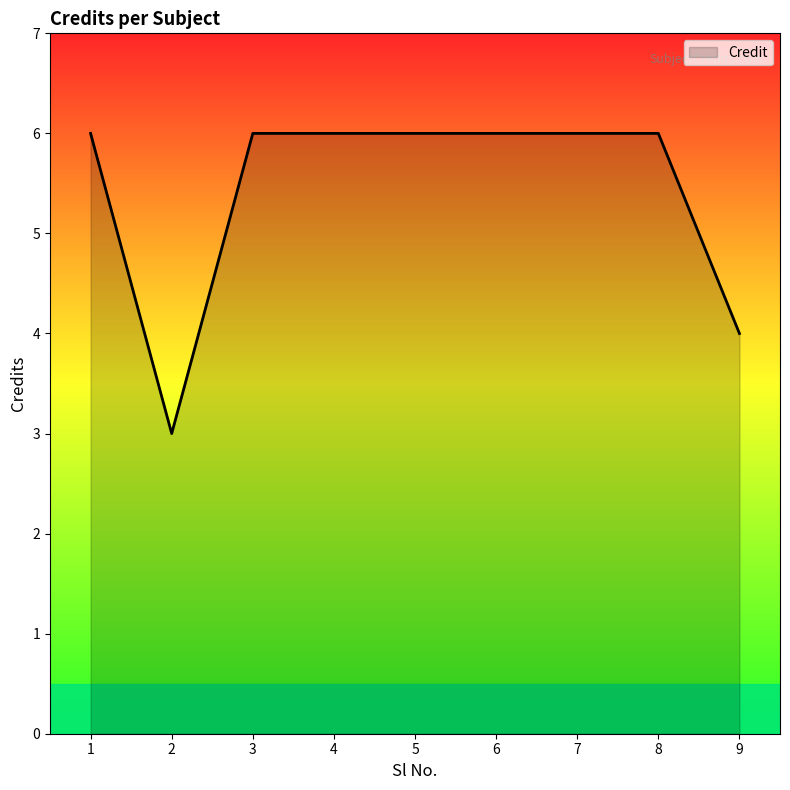

What is the greatest value displayed?

6